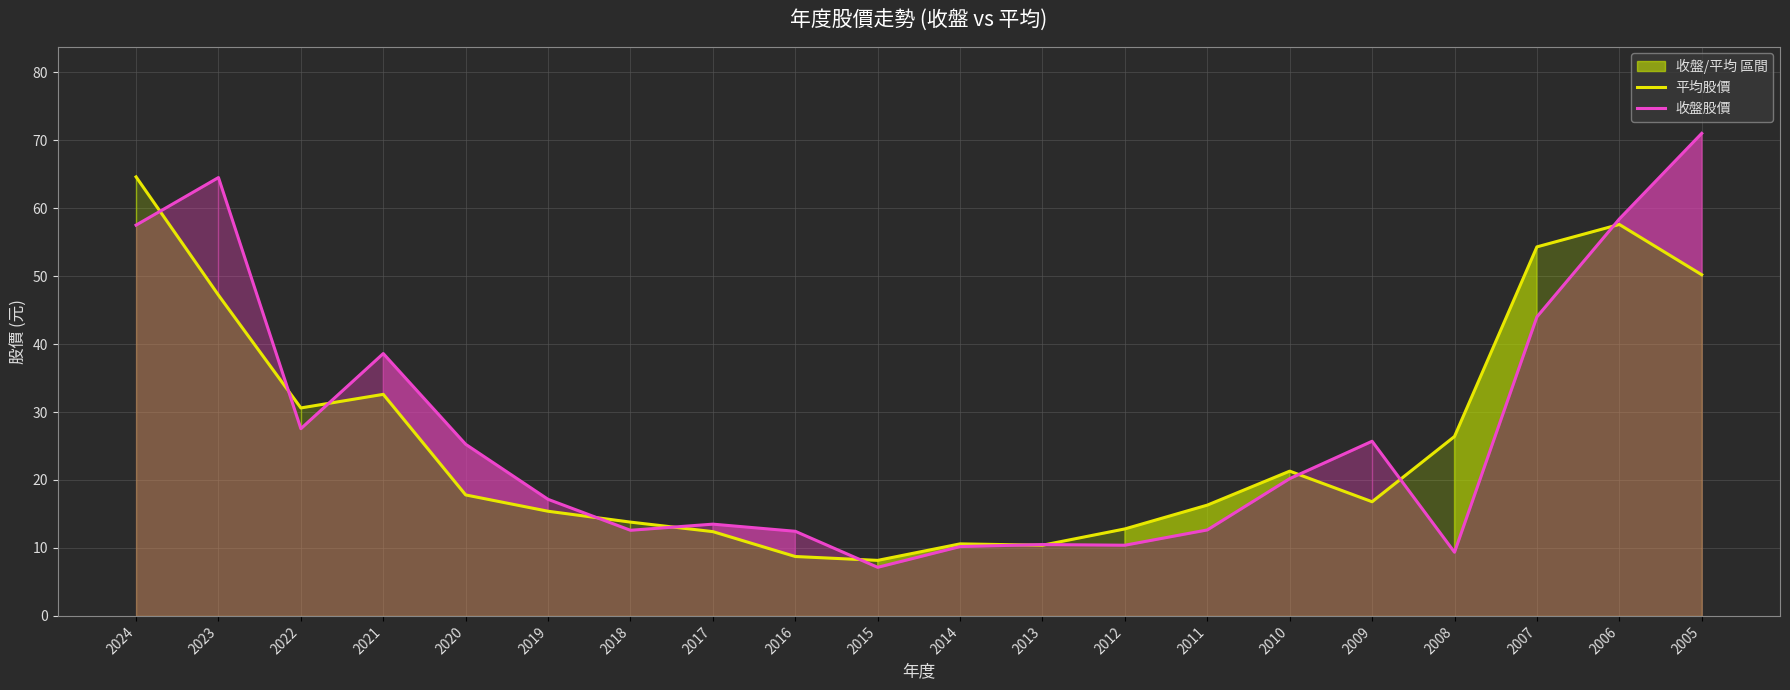

The 平均股價 series shows 19.5 at 2006. True or false?

False